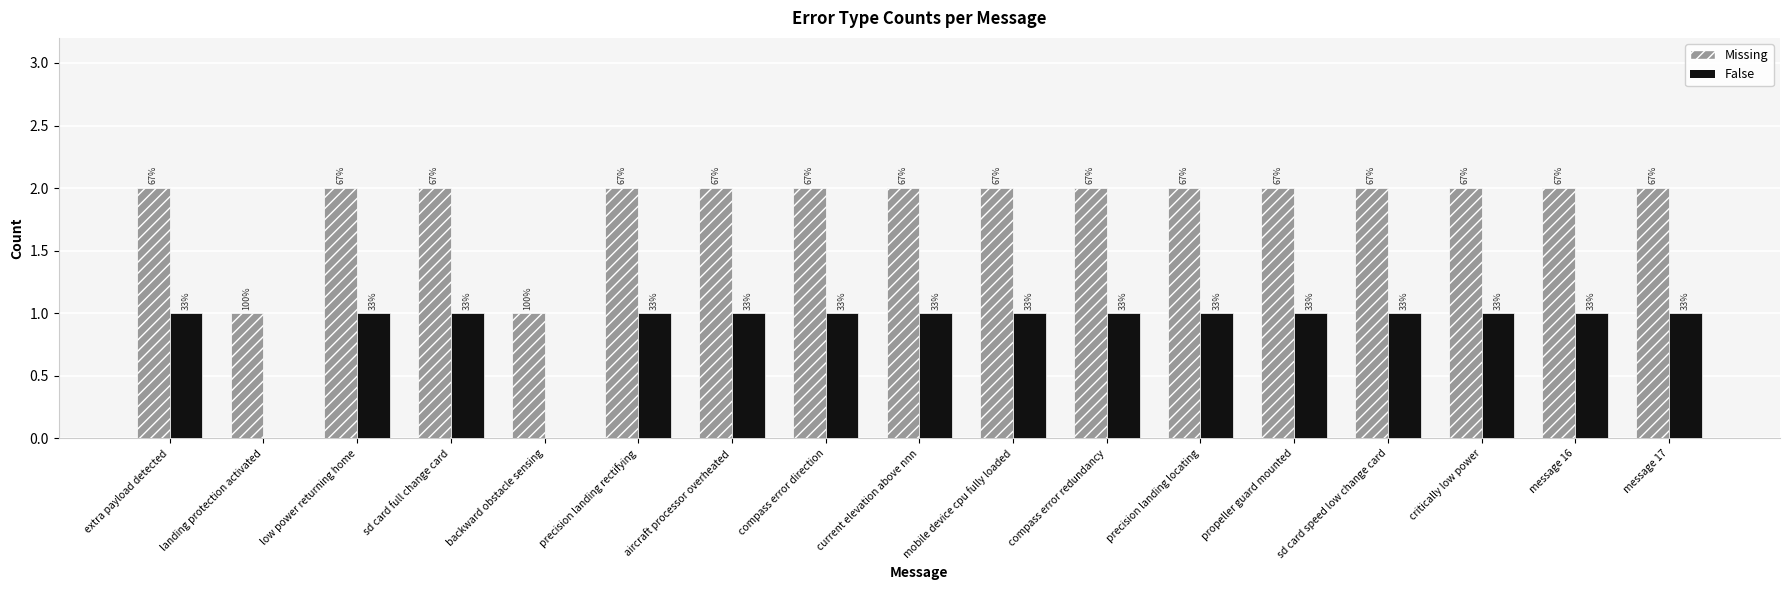

What are all the series names shown in the legend?

Missing, False